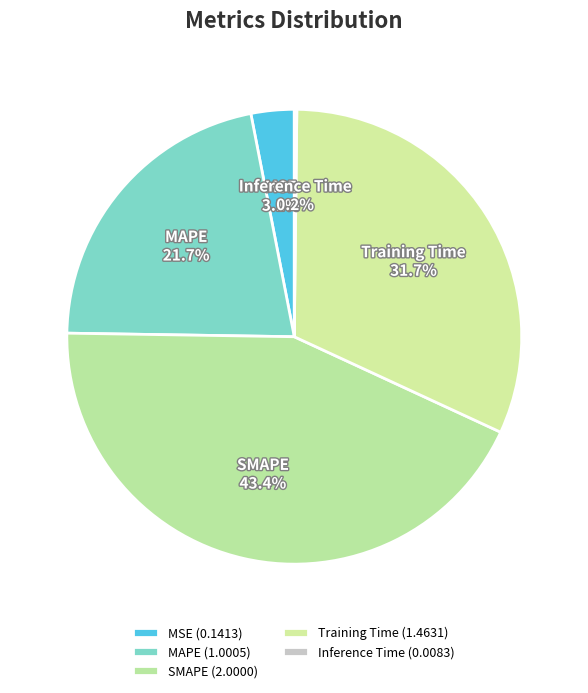

Do MAPE and SMAPE together represent more than half of the pie?

Yes